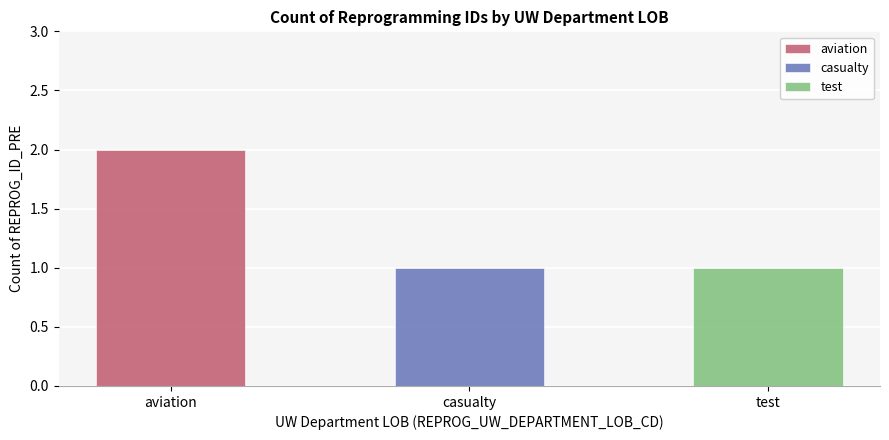

Which category has the lowest value across all series?

casualty